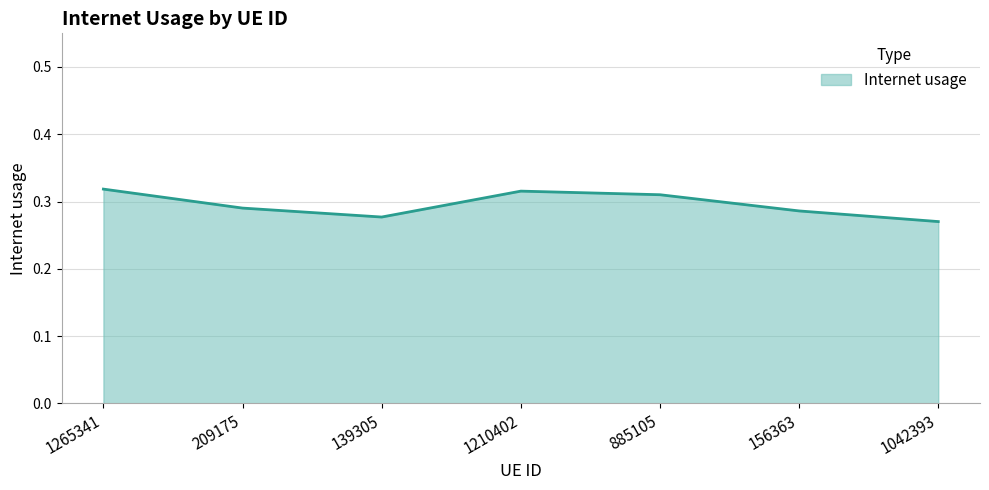

Count the values in the range 0 to 1.

7